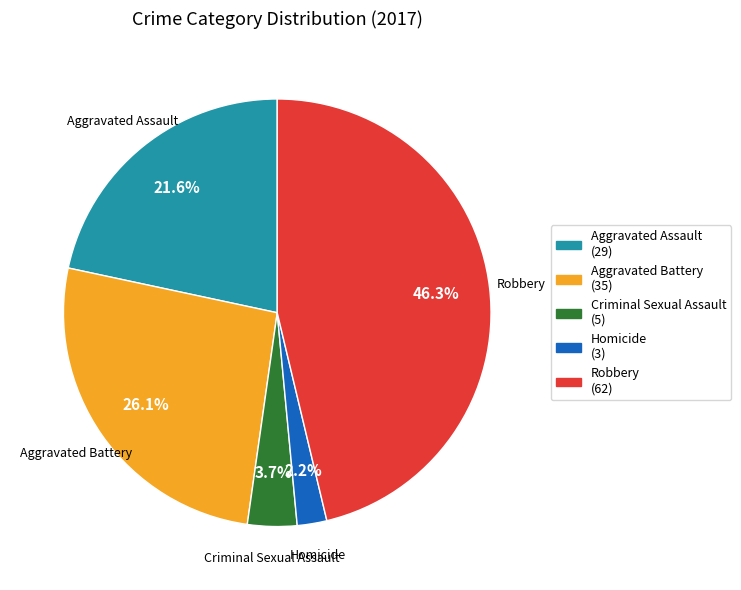

What percentage is the Aggravated Assault slice, to the nearest percent?

22%